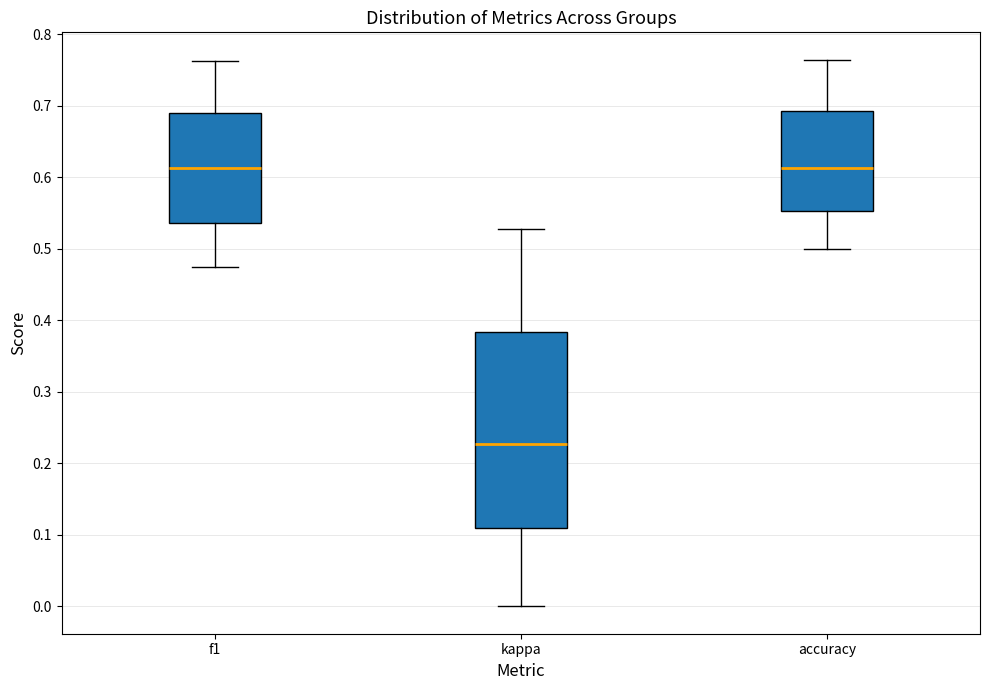

Where does the median line of the box for f1 sit on the y-axis? The values are not printed on the chart, so give them approximately, as read against the axis.

0.61